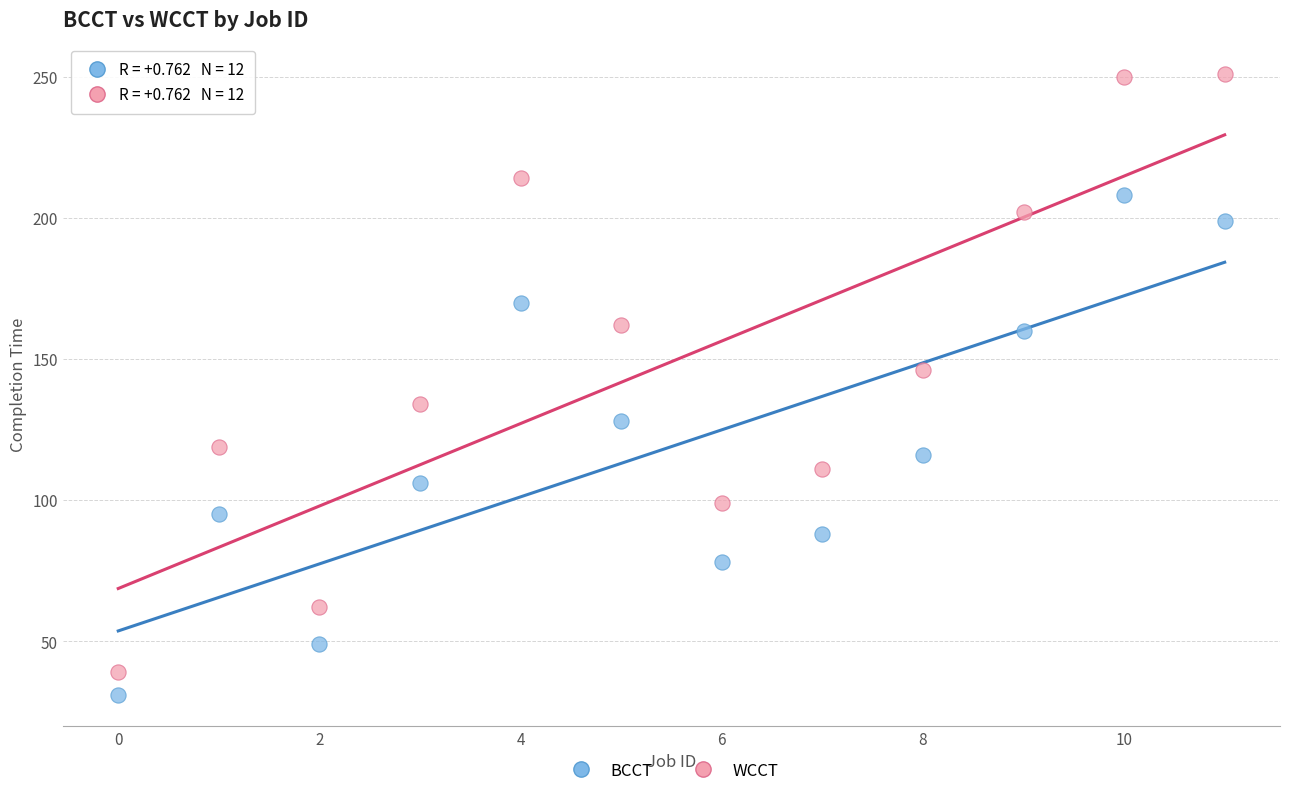

Which series contains the lowest Y value?

BCCT